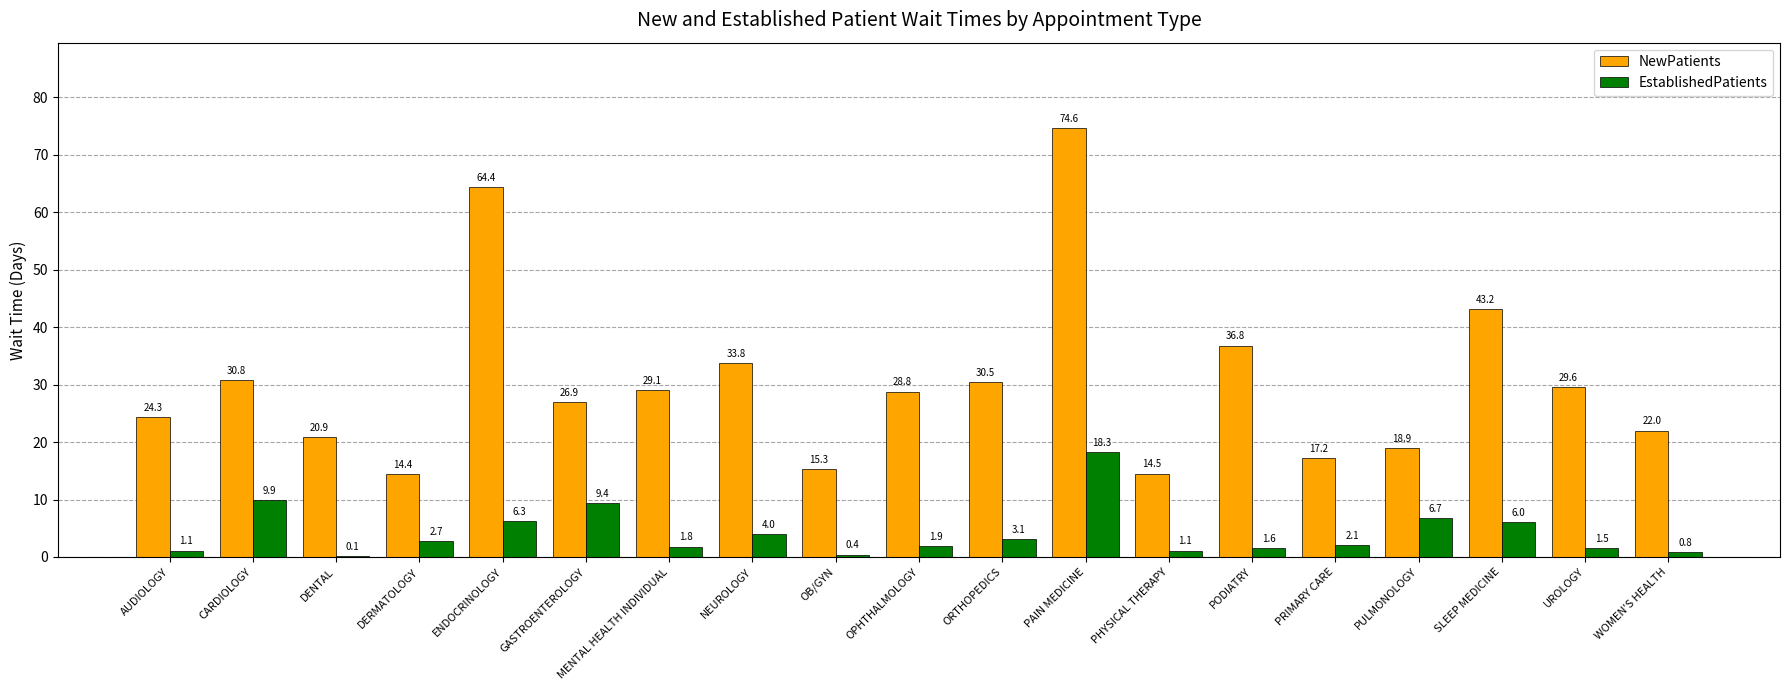

Which label corresponds to the largest value in the chart?

PAIN MEDICINE